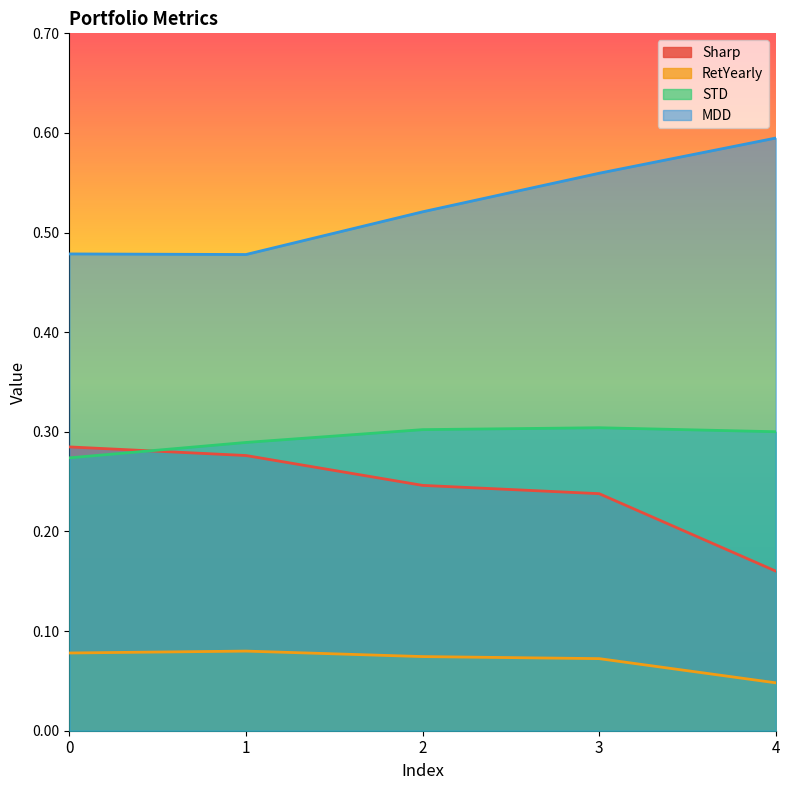

Is it true that STD equals 0.3 at 4?

True